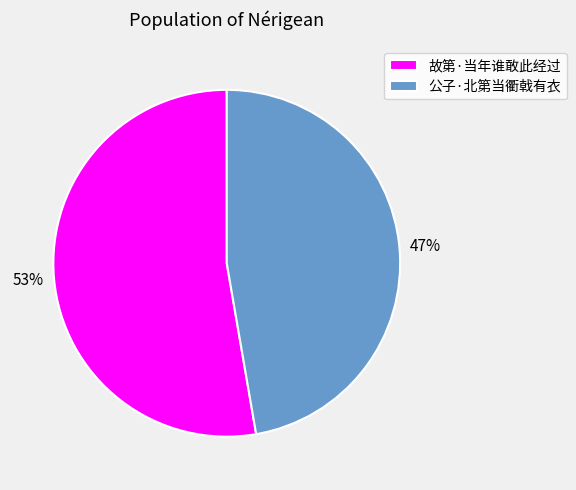

To the nearest percent, what is the average slice percentage?

50%